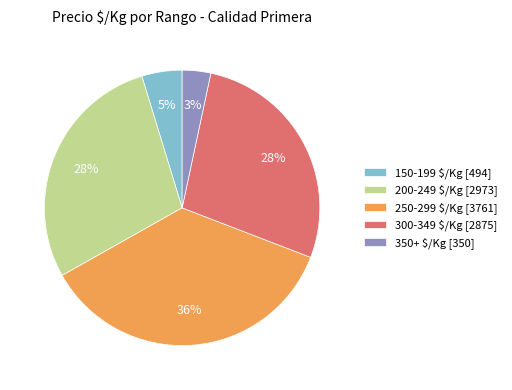

How many slices are in this pie chart?

5